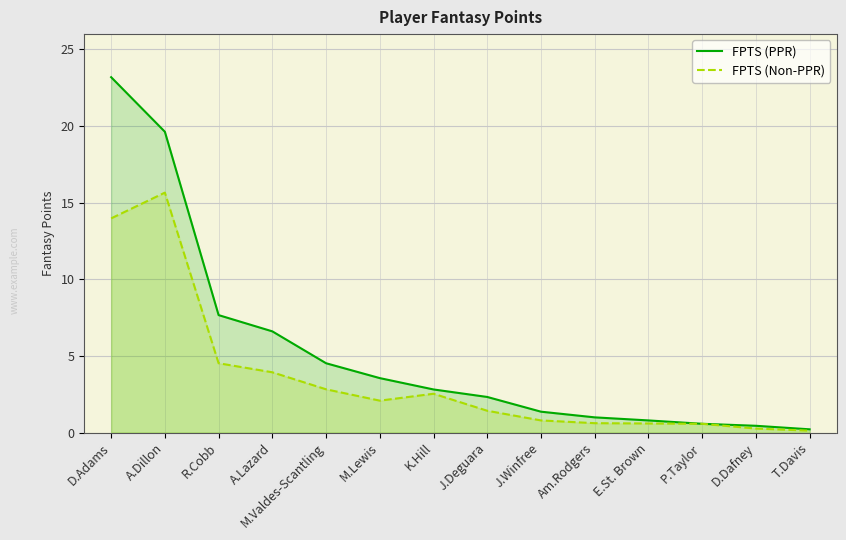

What are all the series names shown in the legend?

FPTS (PPR), FPTS (Non-PPR)